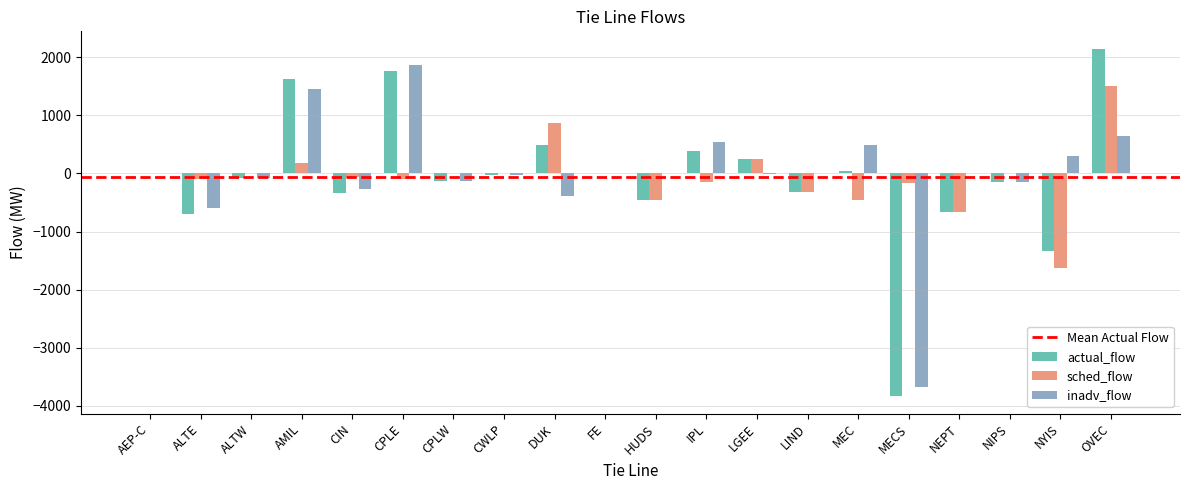

What is the greatest value displayed?

2145